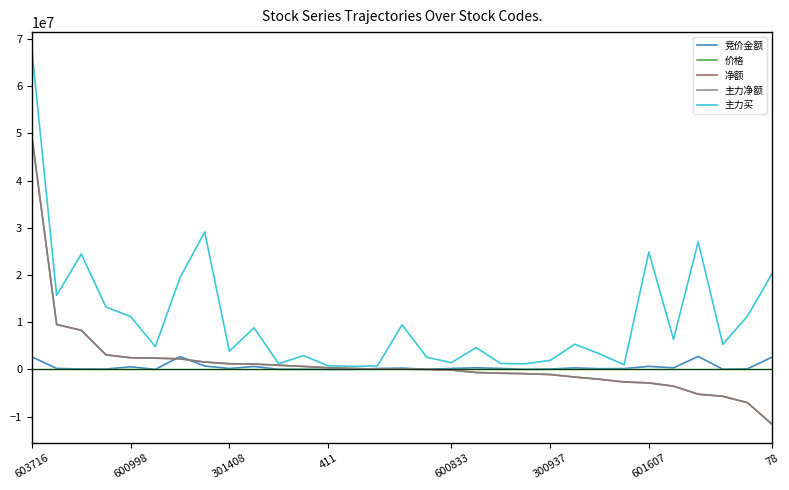

True or false: 净额 has more than 2 points higher than both neighbors.

False